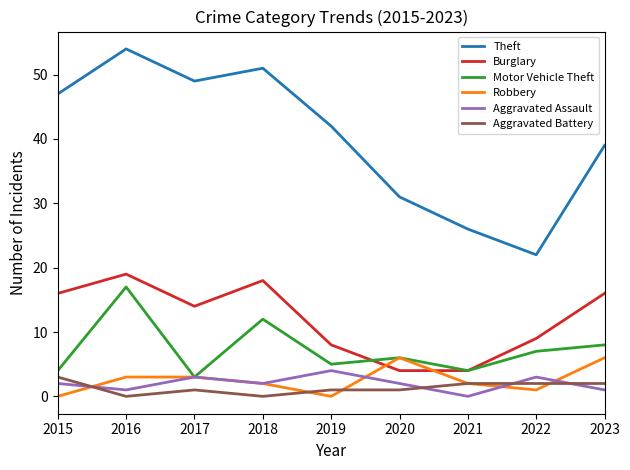

How many distinct data groups are displayed?

6